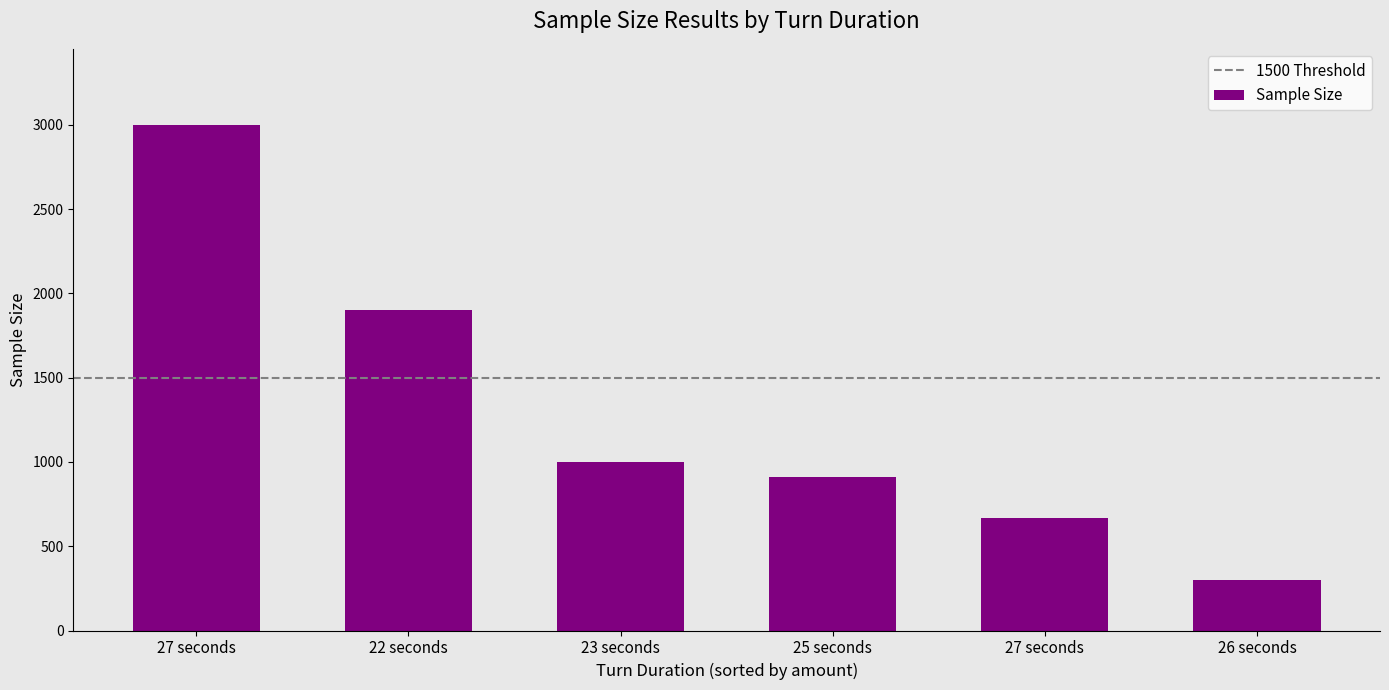

What is the label of the 3rd bar from the left?

23 seconds